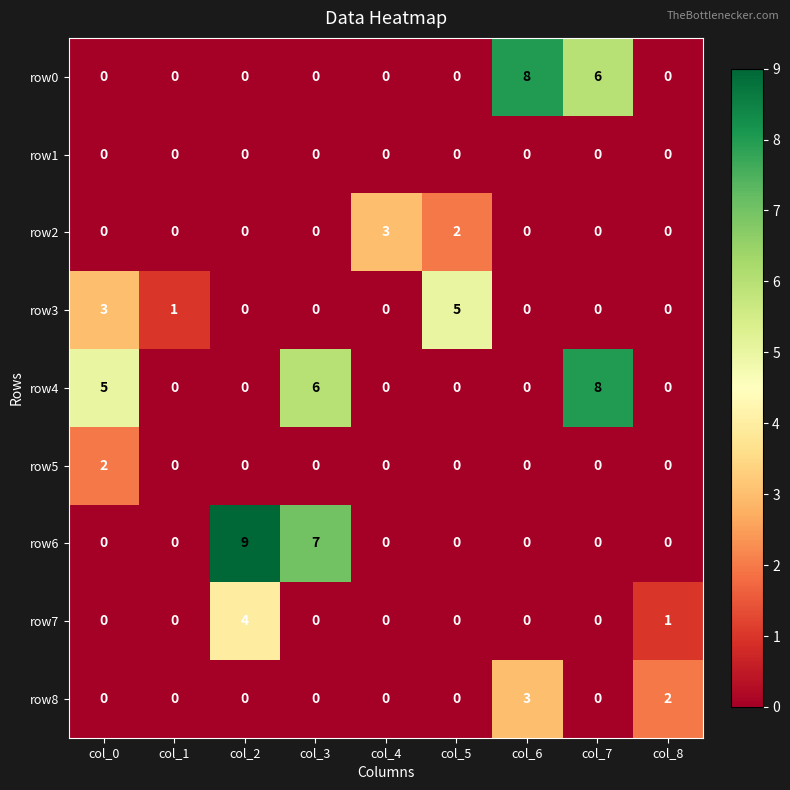

At which category does the chart reach its peak across all series?

col_2